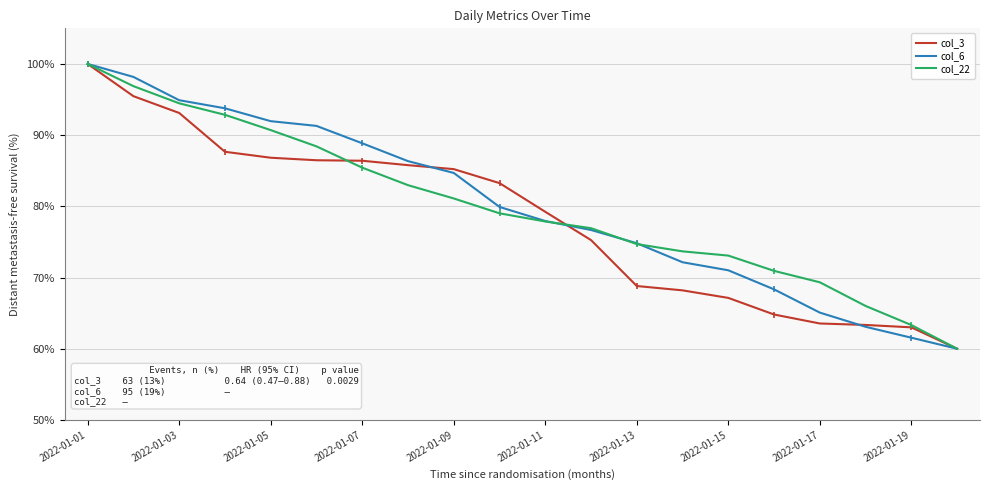

True or false: col_6 has a value of 127.0 at 2022-01-05.

False